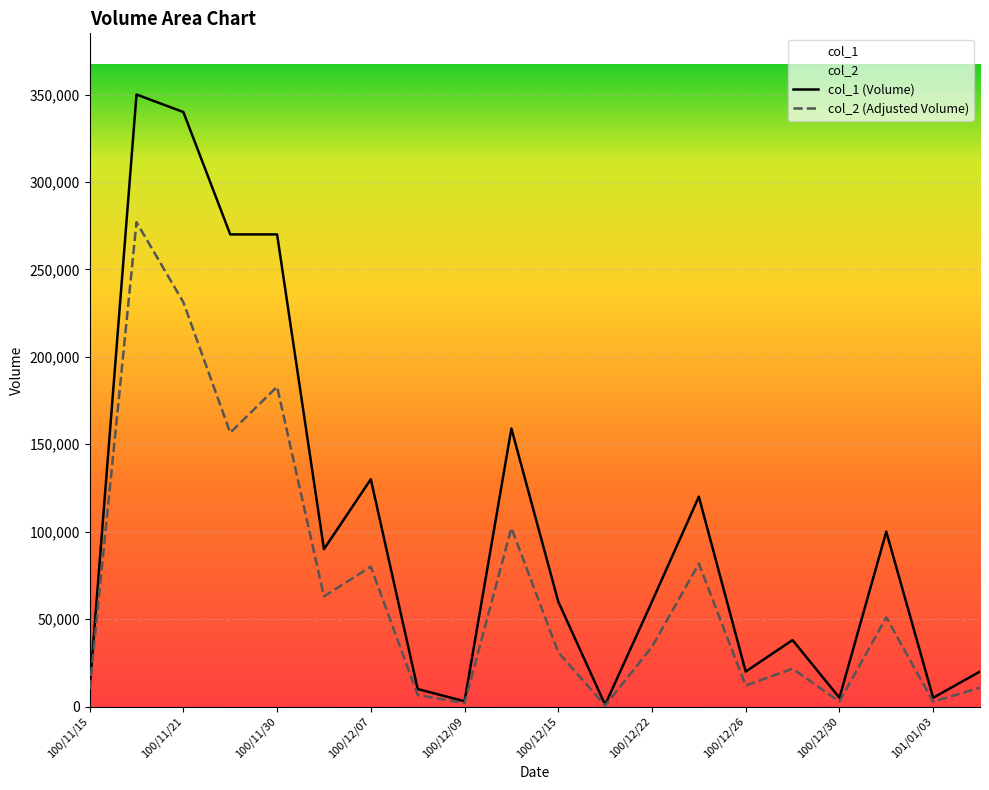

True or false: col_1 and col_2 intersect in this chart.

False